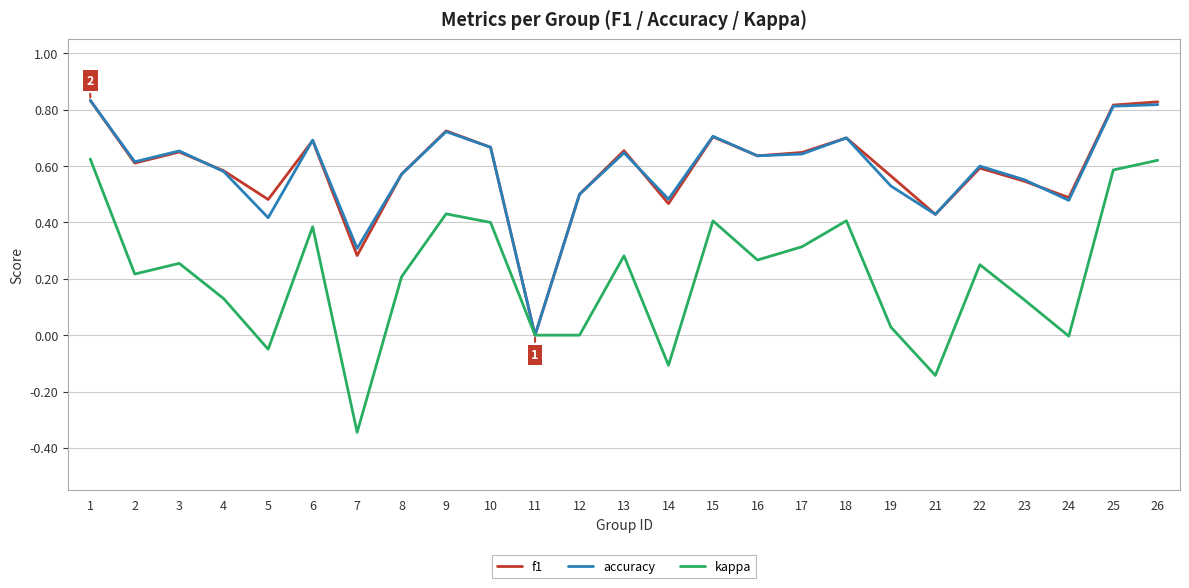

What is the total value across all series at 10?

1.7